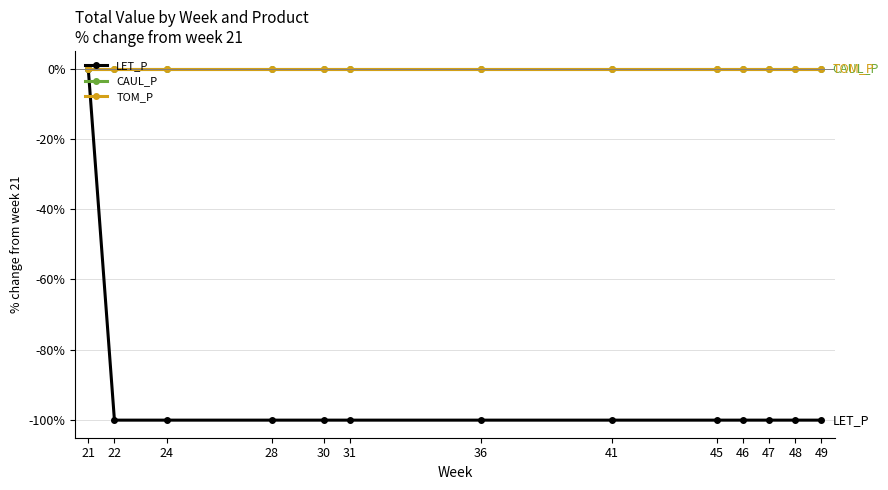

True or false: LET_P has a value of -100 at 49.

True